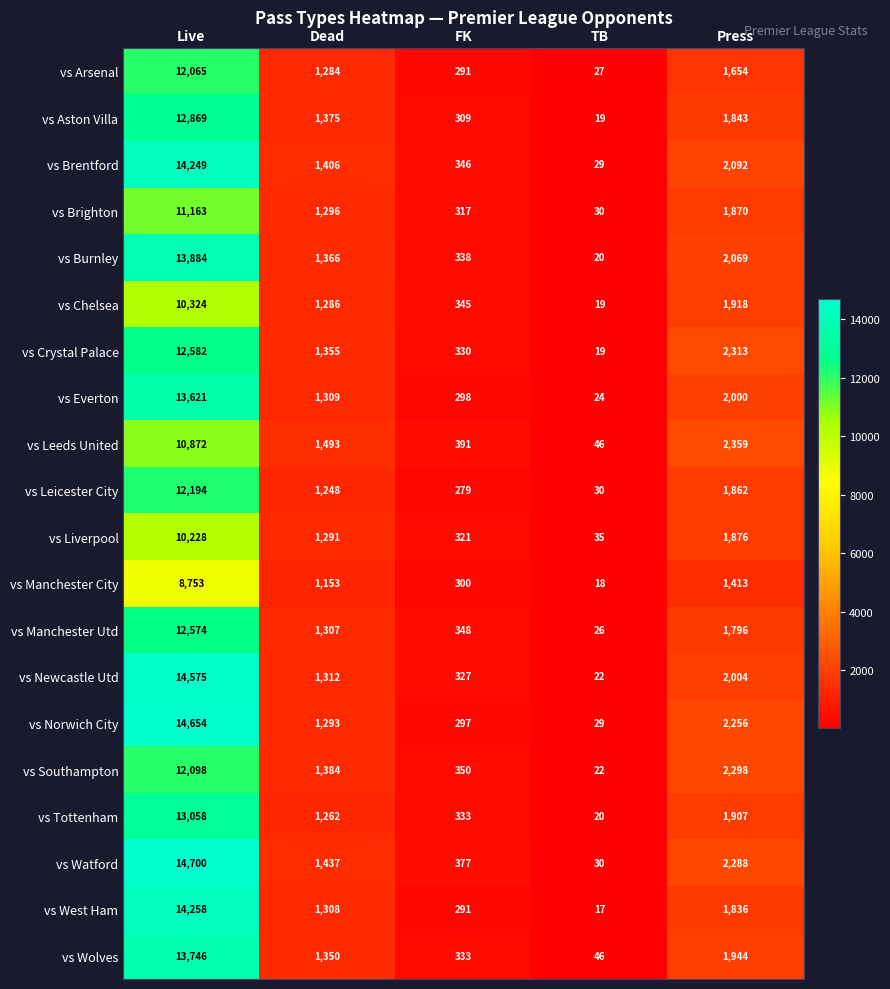

Which series has the largest total across all categories?

vs Watford